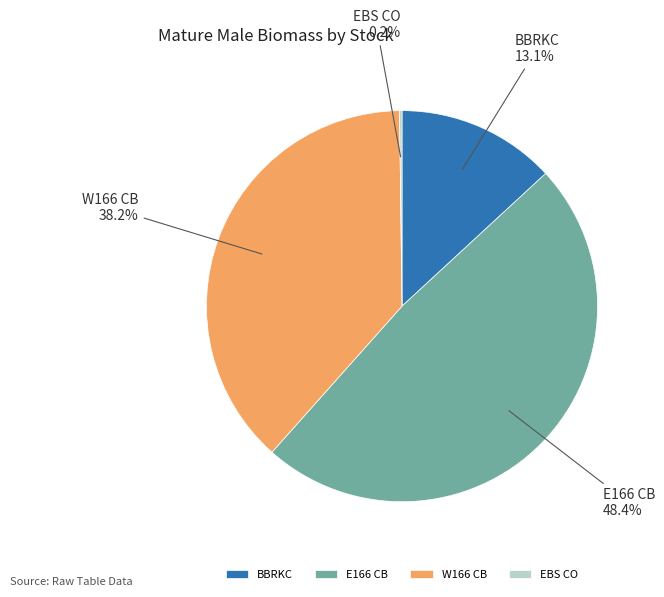

Which has a higher value, W166 CB or E166 CB?

E166 CB